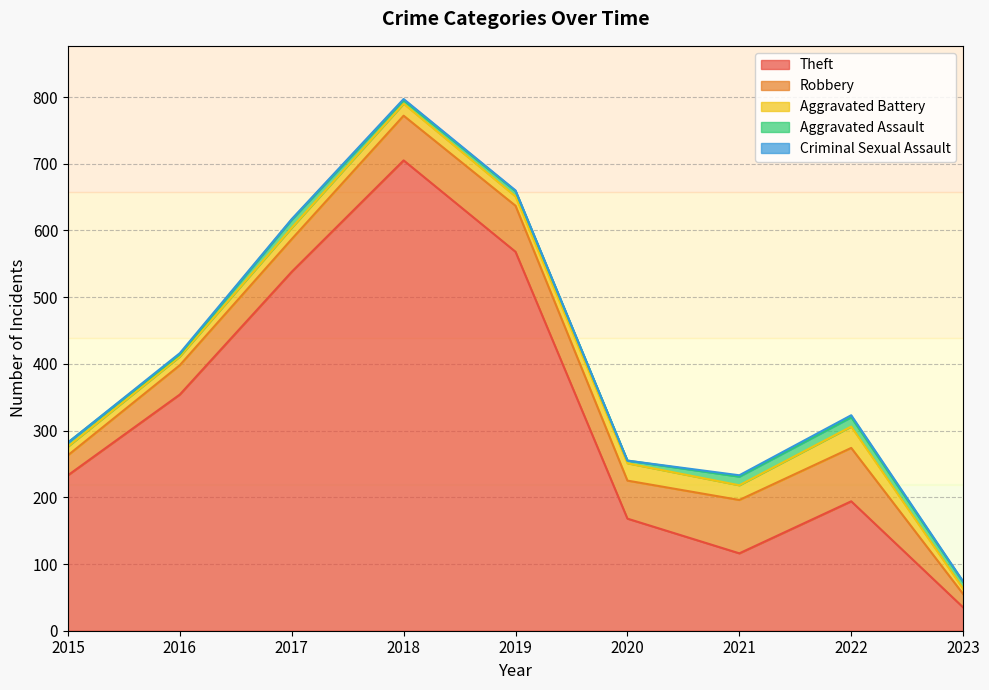

What is the approximate value of Aggravated Battery at 2016, to the nearest 5?

15